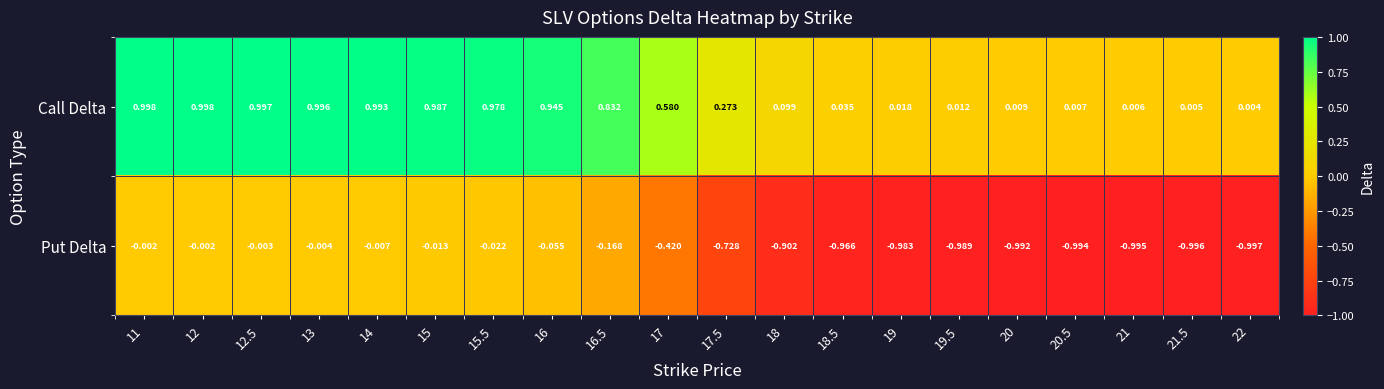

At 20.5, list the series in order from smallest to largest.

Put Delta, Call Delta